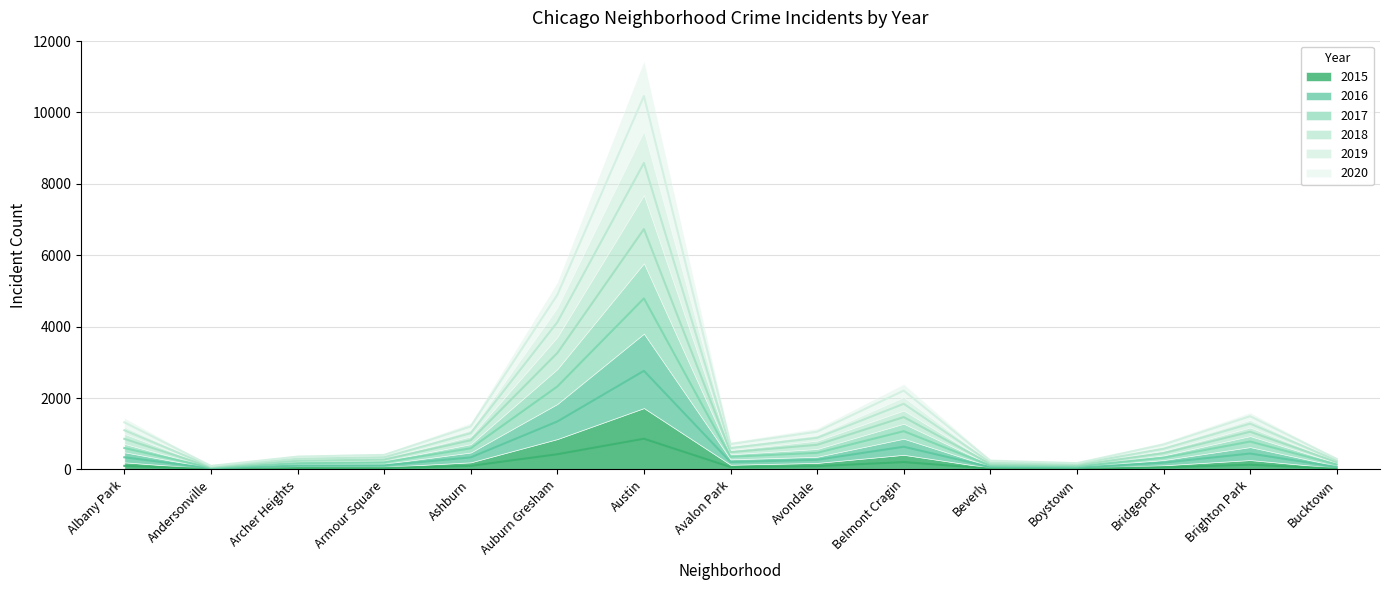

How many interior local peaks does the 2018 series have?

3